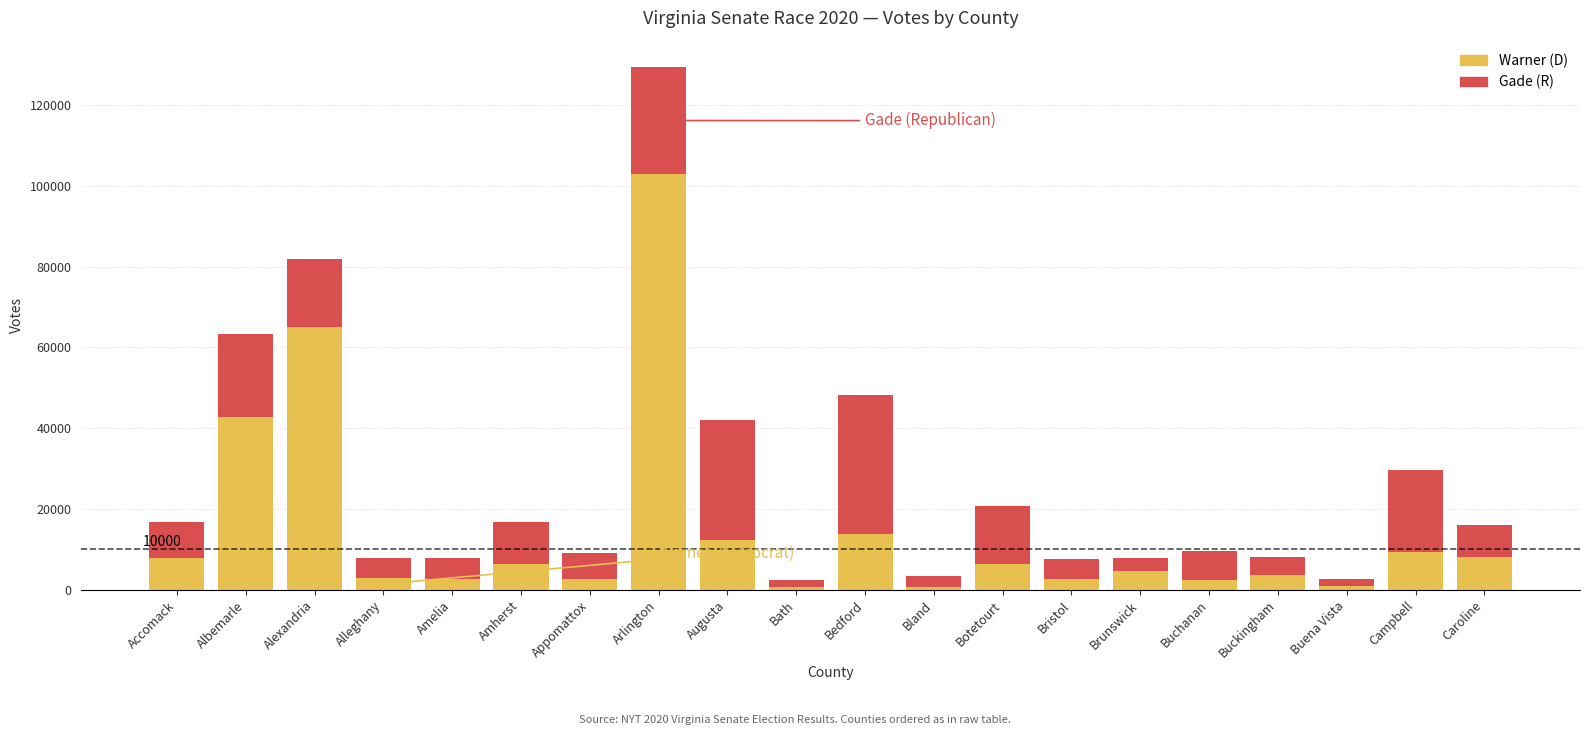

What is the sum of the Warner (D) values at Accomack and Albemarle?

50669